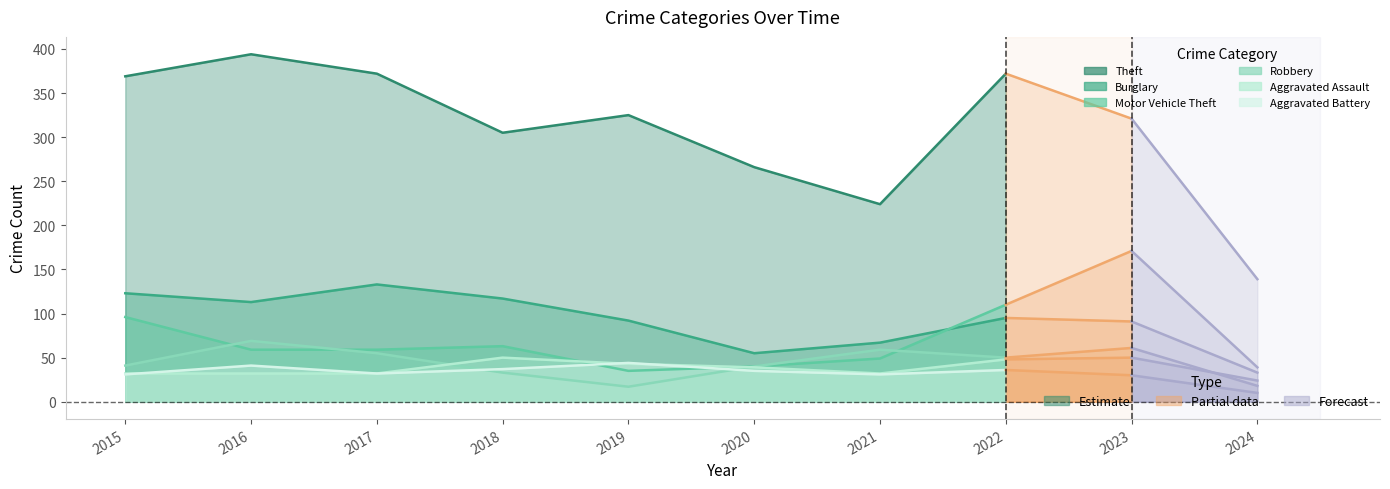

List the labels in order of Robbery value, largest first.

2016, 2023, 2021, 2017, 2022, 2015, 2020, 2018, 2024, 2019